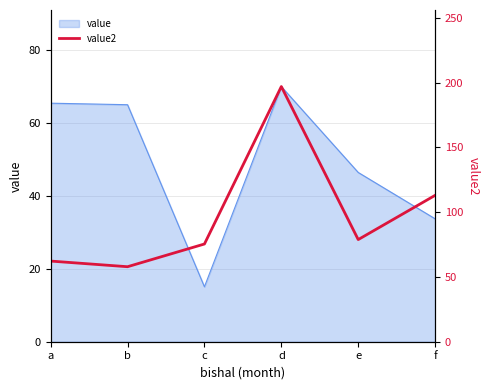

True or false: the data shows 197.1 at d.

True